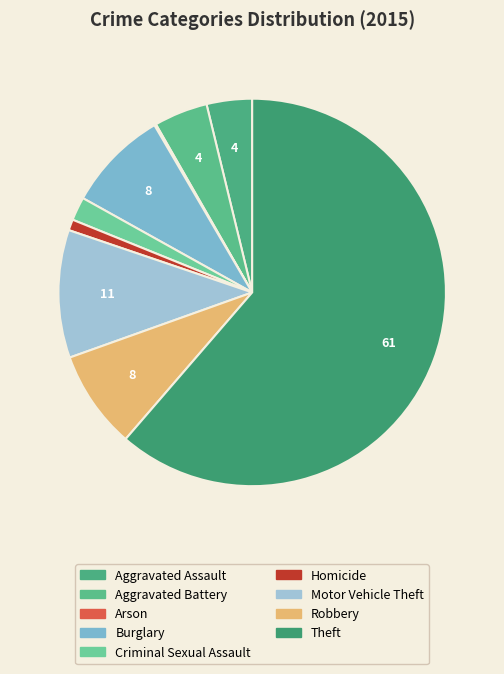

Count the number of slices in the pie.

9